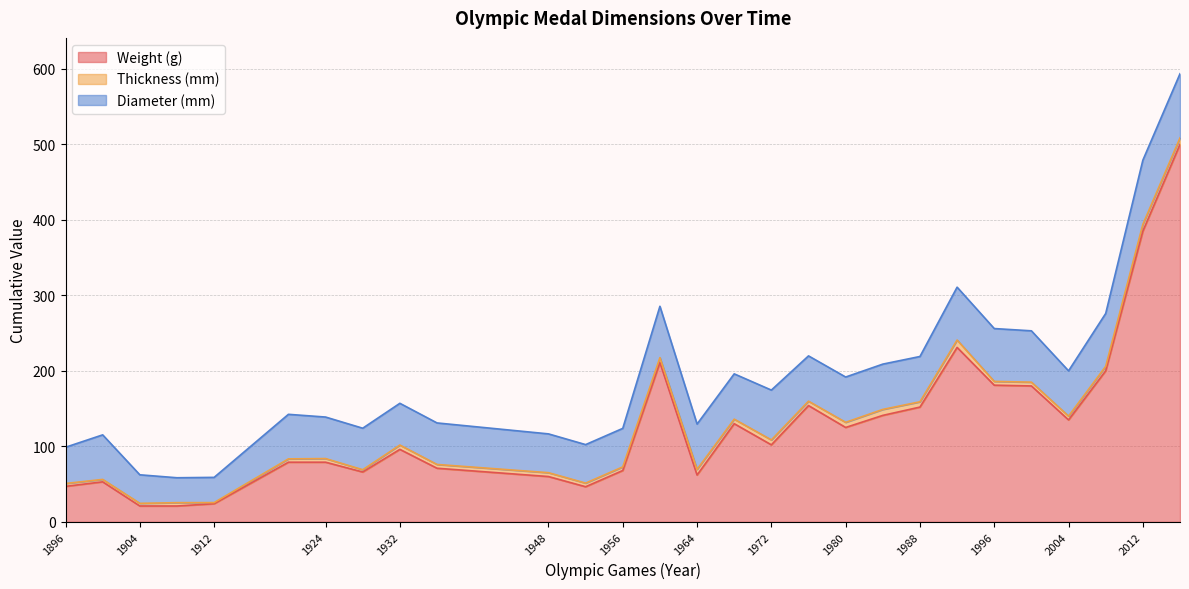

What is the maximum value for Weight (g)?

500.0